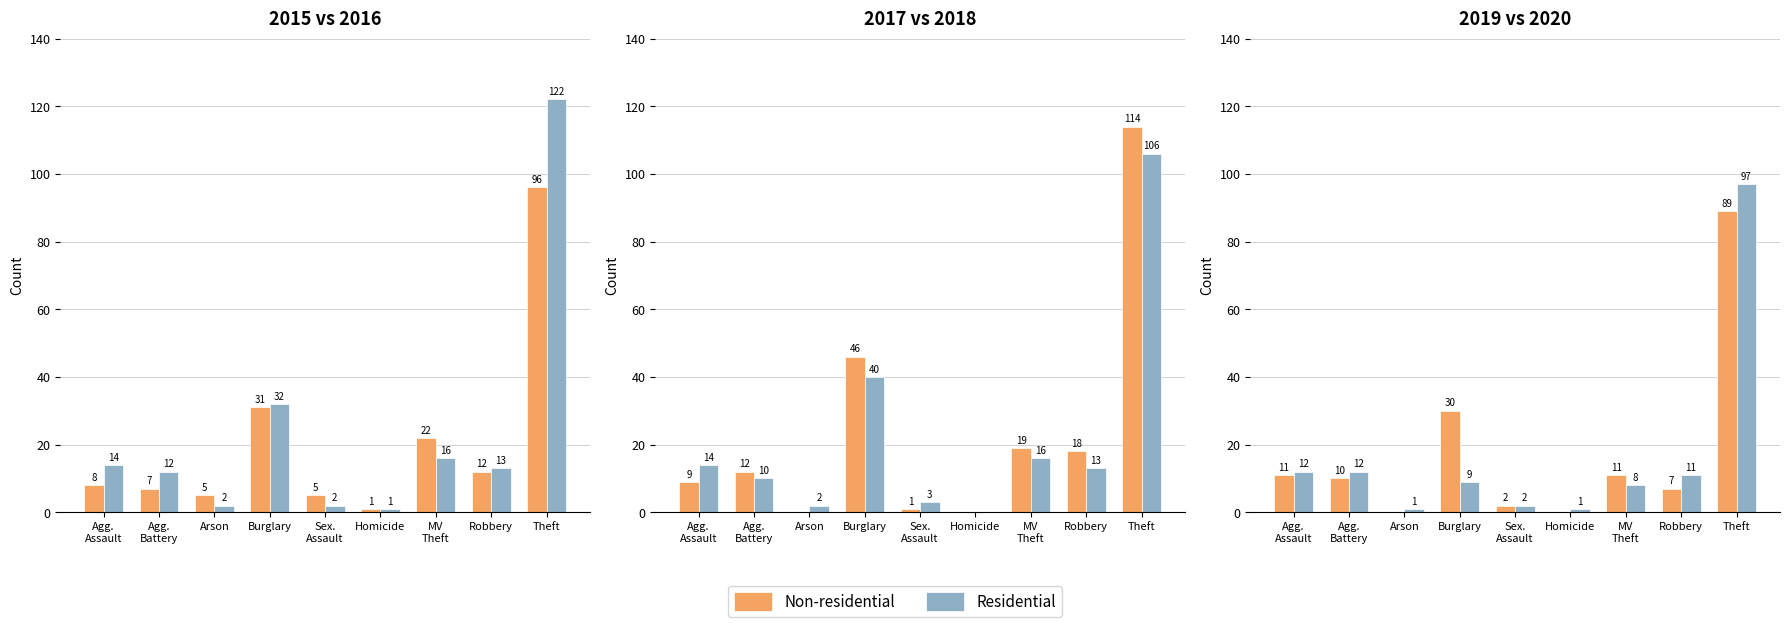

List the labels in order of Non-residential value, largest first.

Theft, Burglary, Agg.
Assault, MV
Theft, Agg.
Battery, Robbery, Sex.
Assault, Arson, Homicide